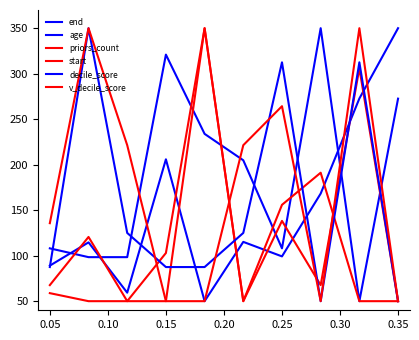

Is this an area chart (filled region under the line)?

No